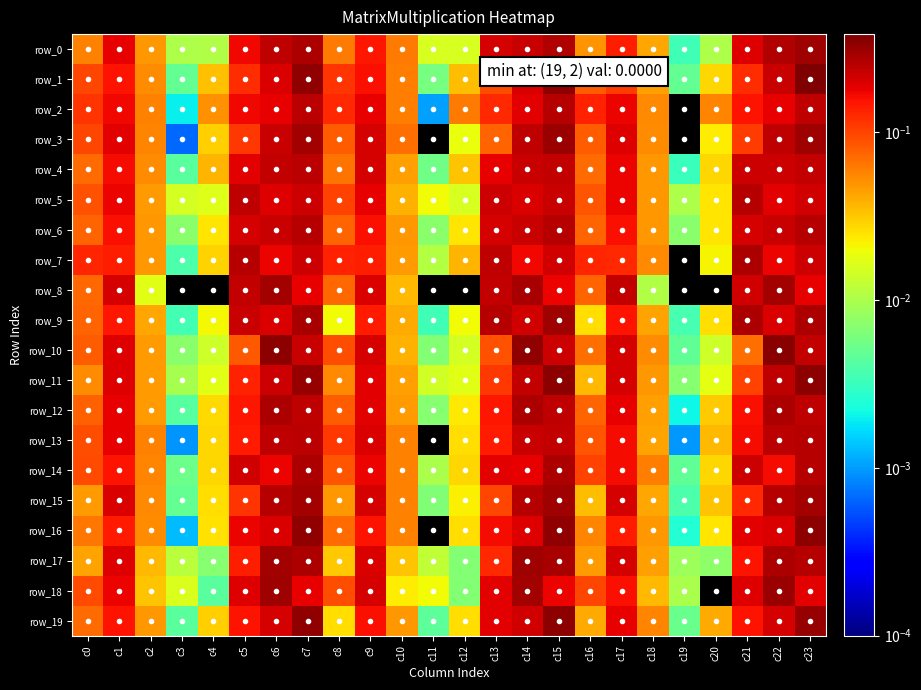

Count the number of categories in the chart.

24